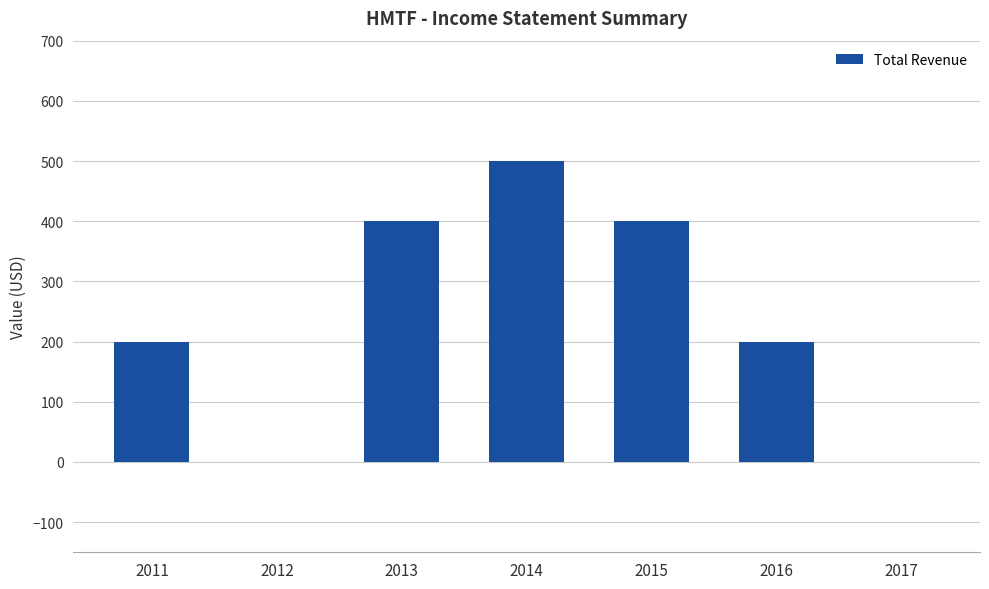

Reading left to right, what are all the values shown in this chart?

200	0	400	500	400	200	0